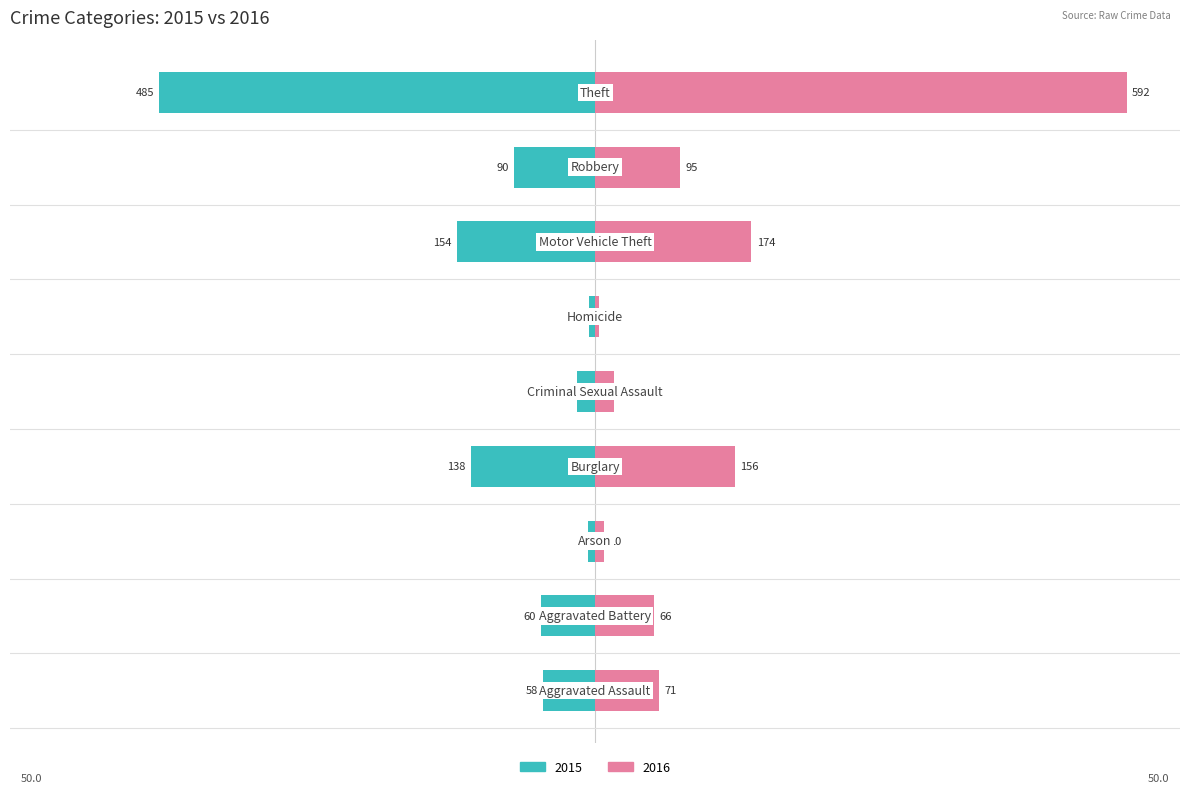

Which series has the largest range (max minus min)?

2016